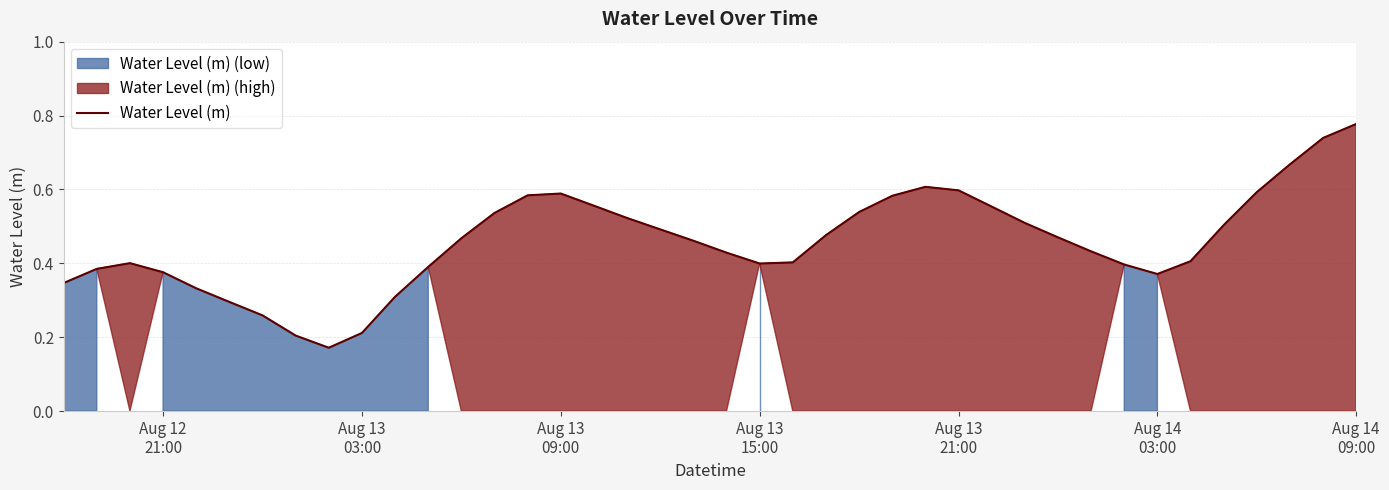

What is the value of the 7th point from the left?

0.3